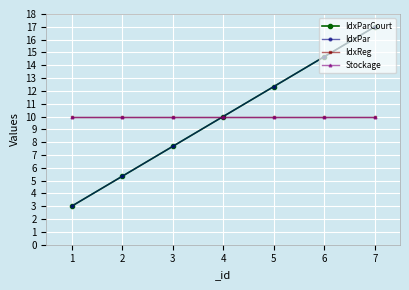

Is it true that IdxReg equals 15.4 at 5?

False